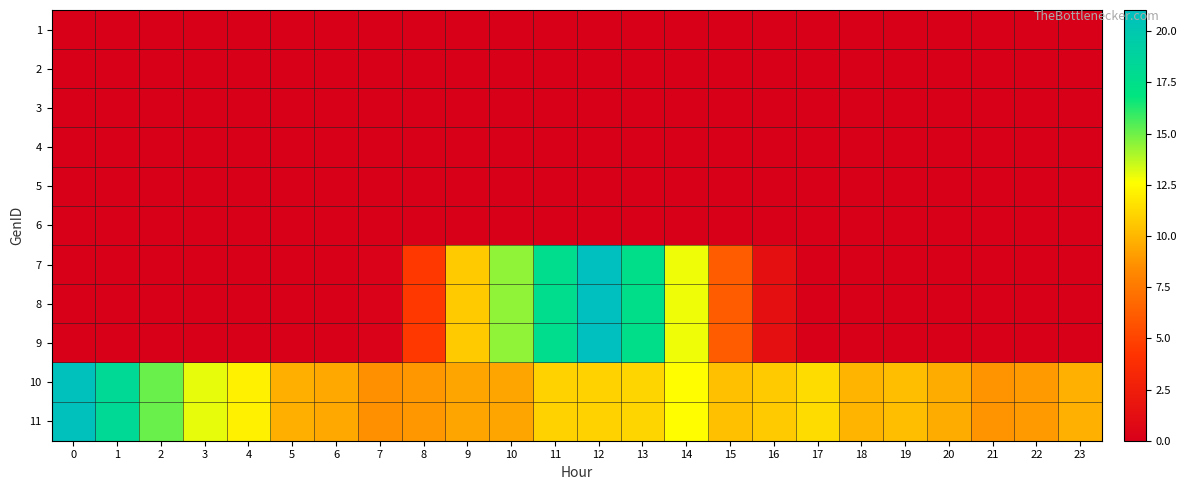

Reading right to left, list all the values displayed in this chart.

1: 23=0.0	22=0.0	21=0.0	20=0.0	19=0.0	18=0.0	17=0.0	16=0.0	15=0.0	14=0.0	13=0.0	12=0.0	11=0.0	10=0.0	9=0.0	8=0.0	7=0.0	6=0.0	5=0.0	4=0.0	3=0.0	2=0.0	1=0.0	0=0.0
2: 23=0.0	22=0.0	21=0.0	20=0.0	19=0.0	18=0.0	17=0.0	16=0.0	15=0.0	14=0.0	13=0.0	12=0.0	11=0.0	10=0.0	9=0.0	8=0.0	7=0.0	6=0.0	5=0.0	4=0.0	3=0.0	2=0.0	1=0.0	0=0.0
3: 23=0.0	22=0.0	21=0.0	20=0.0	19=0.0	18=0.0	17=0.0	16=0.0	15=0.0	14=0.0	13=0.0	12=0.0	11=0.0	10=0.0	9=0.0	8=0.0	7=0.0	6=0.0	5=0.0	4=0.0	3=0.0	2=0.0	1=0.0	0=0.0
4: 23=0.0	22=0.0	21=0.0	20=0.0	19=0.0	18=0.0	17=0.0	16=0.0	15=0.0	14=0.0	13=0.0	12=0.0	11=0.0	10=0.0	9=0.0	8=0.0	7=0.0	6=0.0	5=0.0	4=0.0	3=0.0	2=0.0	1=0.0	0=0.0
5: 23=0.0	22=0.0	21=0.0	20=0.0	19=0.0	18=0.0	17=0.0	16=0.0	15=0.0	14=0.0	13=0.0	12=0.0	11=0.0	10=0.0	9=0.0	8=0.0	7=0.0	6=0.0	5=0.0	4=0.0	3=0.0	2=0.0	1=0.0	0=0.0
6: 23=0.0	22=0.0	21=0.0	20=0.0	19=0.0	18=0.0	17=0.0	16=0.0	15=0.0	14=0.0	13=0.0	12=0.0	11=0.0	10=0.0	9=0.0	8=0.0	7=0.0	6=0.0	5=0.0	4=0.0	3=0.0	2=0.0	1=0.0	0=0.0
7: 23=0.0	22=0.0	21=0.0	20=0.0	19=0.0	18=0.0	17=0.0	16=1.3	15=6.2	14=12.9	13=17.6	12=21.0	11=17.7	10=14.4	9=10.7	8=4.5	7=0.2	6=0.0	5=0.0	4=0.0	3=0.0	2=0.0	1=0.0	0=0.0
8: 23=0.0	22=0.0	21=0.0	20=0.0	19=0.0	18=0.0	17=0.0	16=1.3	15=6.2	14=12.9	13=17.6	12=21.0	11=17.7	10=14.4	9=10.7	8=4.5	7=0.2	6=0.0	5=0.0	4=0.0	3=0.0	2=0.0	1=0.0	0=0.0
9: 23=0.0	22=0.0	21=0.0	20=0.0	19=0.0	18=0.0	17=0.0	16=1.3	15=6.2	14=12.9	13=17.6	12=21.0	11=17.7	10=14.4	9=10.7	8=4.5	7=0.2	6=0.0	5=0.0	4=0.0	3=0.0	2=0.0	1=0.0	0=0.0
10: 23=9.8	22=8.9	21=8.7	20=9.6	19=10.3	18=9.9	17=11.3	16=10.7	15=10.3	14=12.5	13=11.1	12=11.0	11=11.0	10=9.4	9=9.4	8=8.8	7=8.6	6=9.5	5=9.7	4=12.1	3=13.0	2=15.0	1=18.3	0=20.8
11: 23=9.8	22=8.9	21=8.7	20=9.6	19=10.3	18=9.9	17=11.3	16=10.7	15=10.3	14=12.5	13=11.1	12=11.0	11=11.0	10=9.4	9=9.4	8=8.8	7=8.6	6=9.5	5=9.7	4=12.1	3=13.0	2=15.0	1=18.3	0=20.8